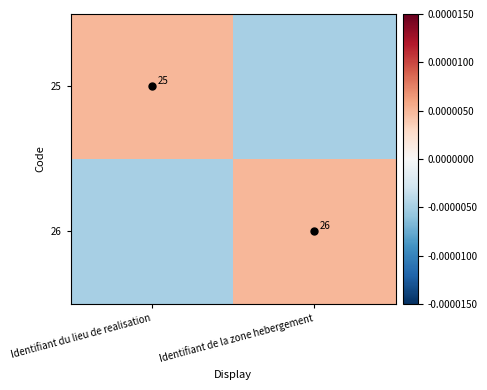

Rank the series by their maximum value, from lowest to highest.

25, 26